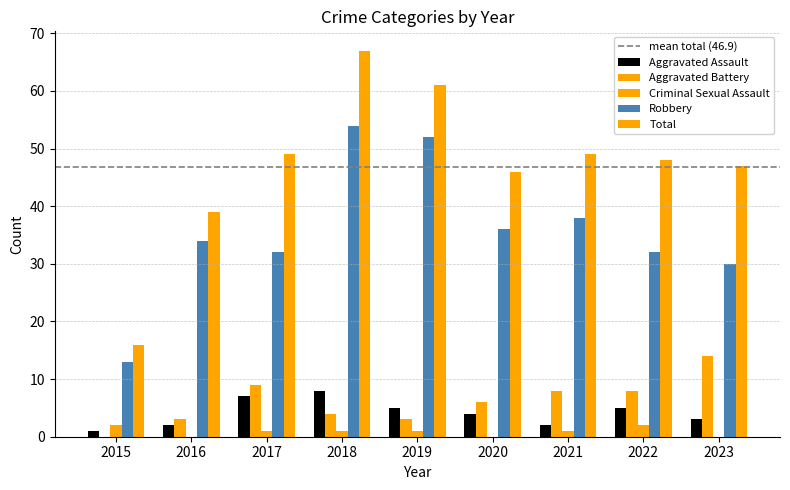

Which series has the largest range (max minus min)?

Total